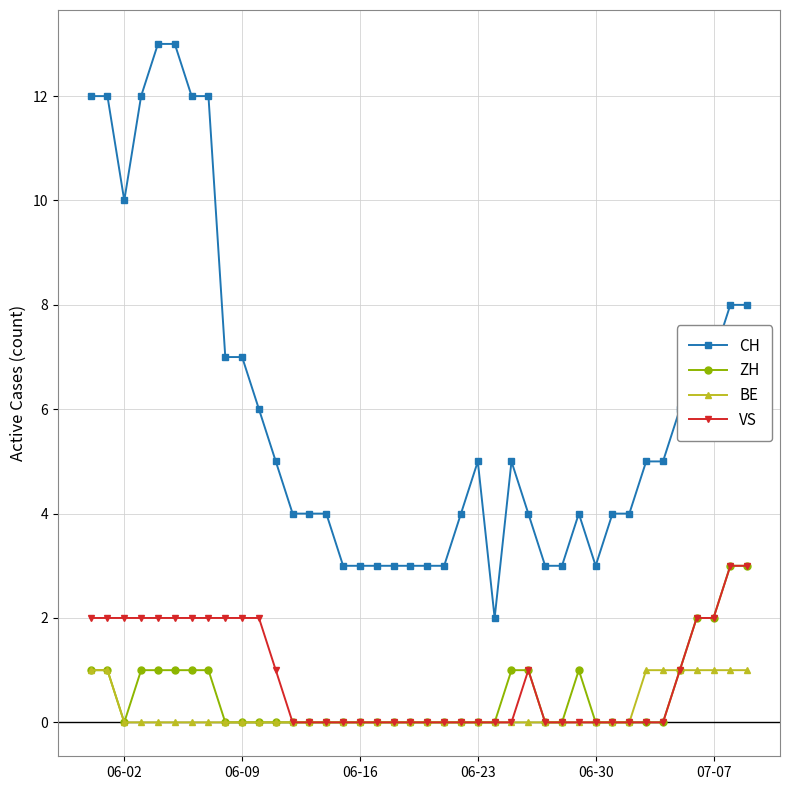

True or false: CH and ZH intersect in this chart.

False